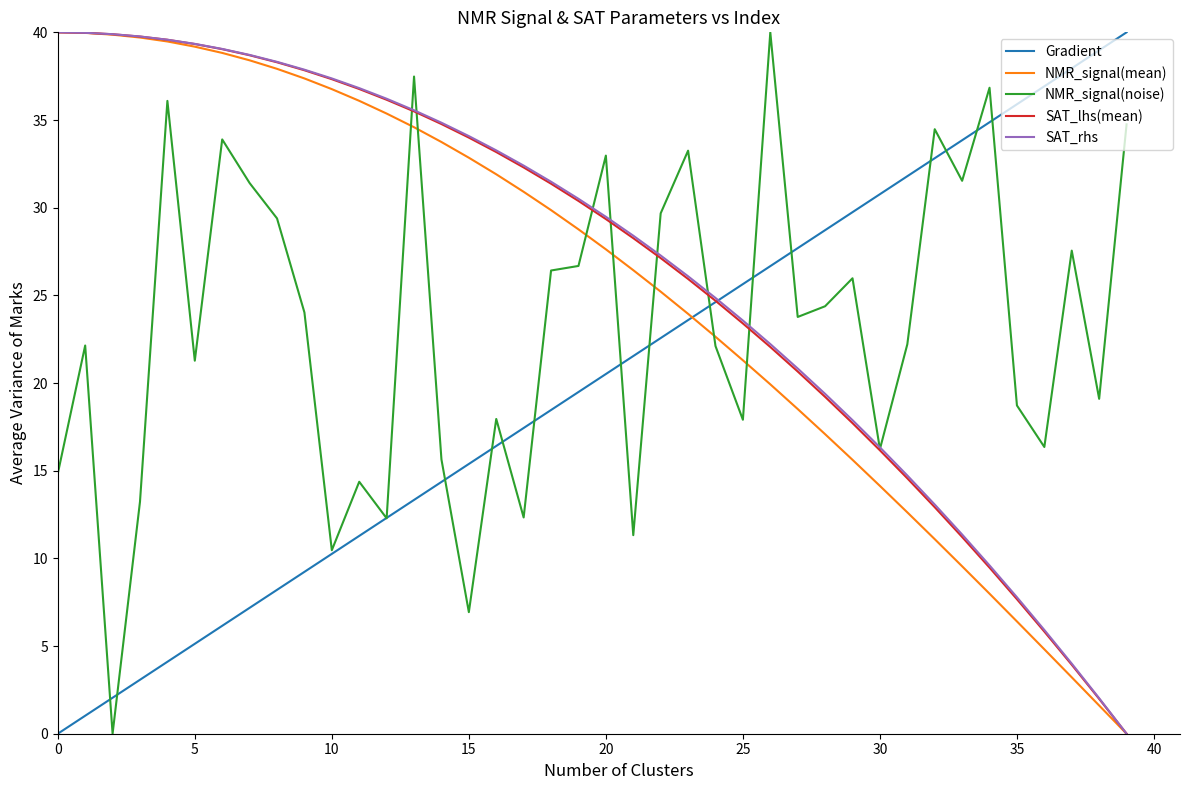

What is the highest value of the SAT_lhs(mean) series?

40.0